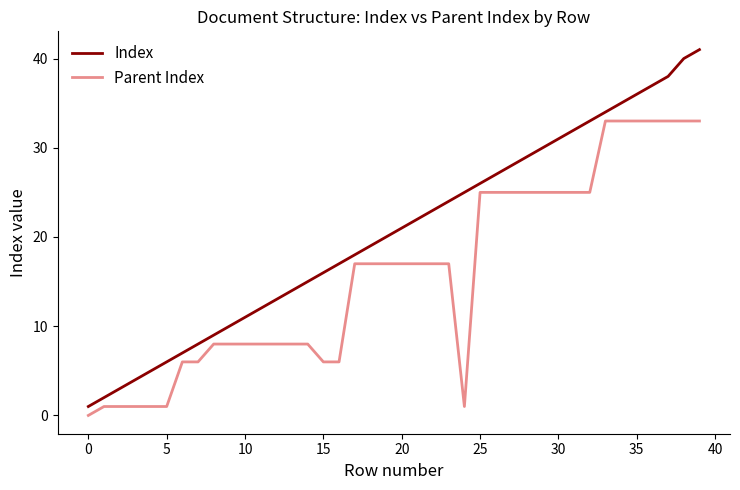

List the series in order of their overall mean, lowest first.

Parent Index, Index